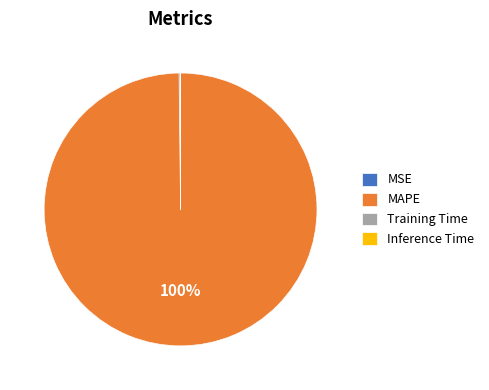

Does MAPE represent more than half of the total?

Yes